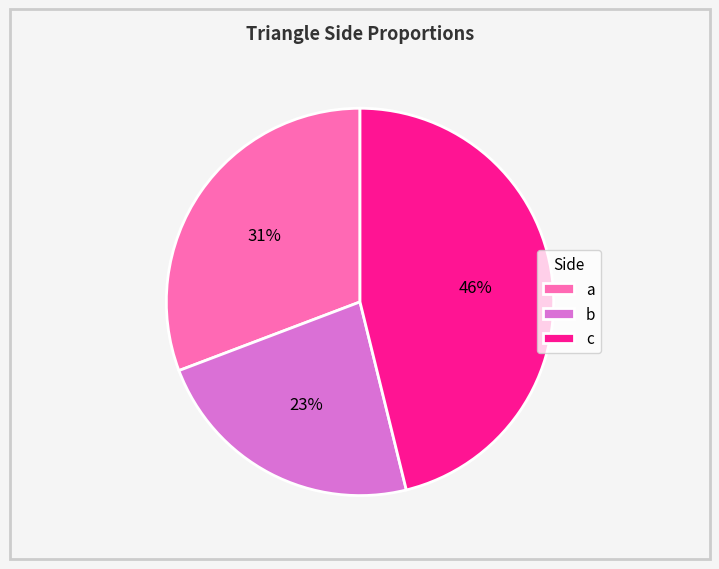

Is it true that b is 11% of the pie?

False